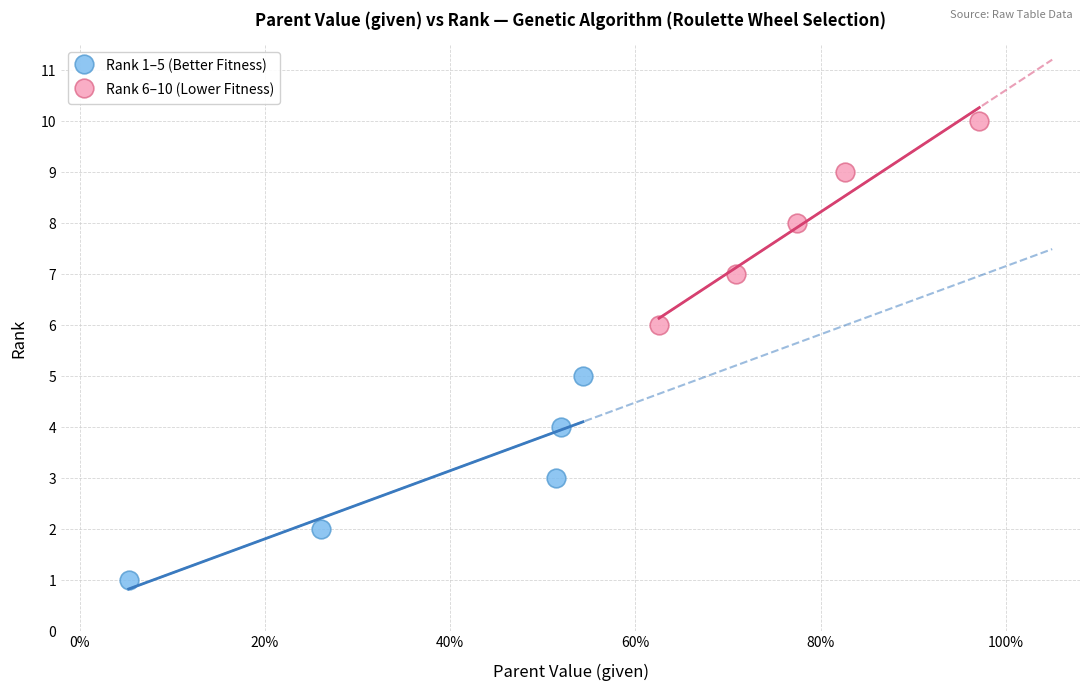

Which series contains the highest Y value?

Rank 6–10 (Lower Fitness)